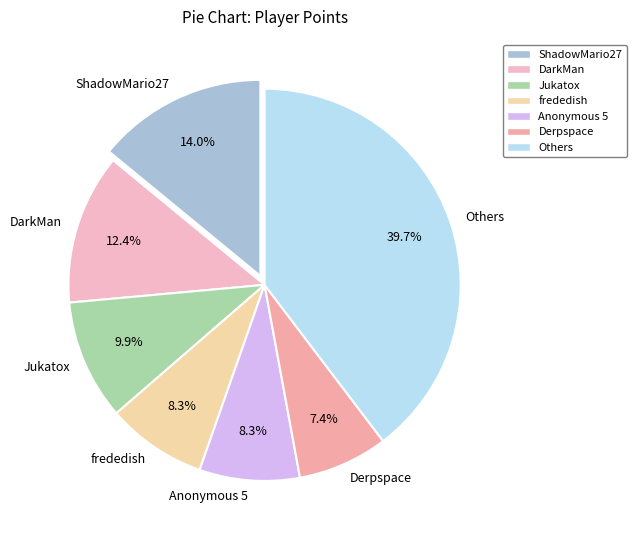

Does any single category account for the majority?

No